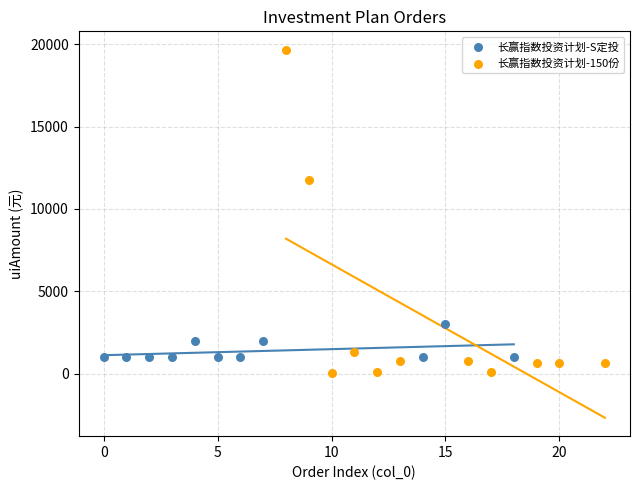

Which series contains the lowest Y value?

长赢指数投资计划-150份